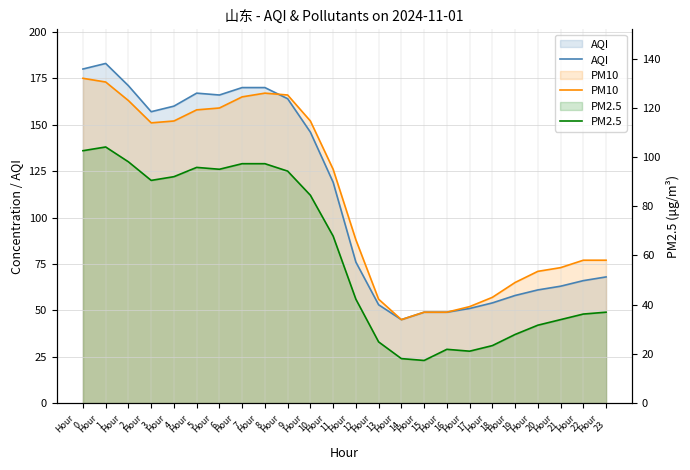

What are all the series names shown in the legend?

AQI, PM10, PM2.5